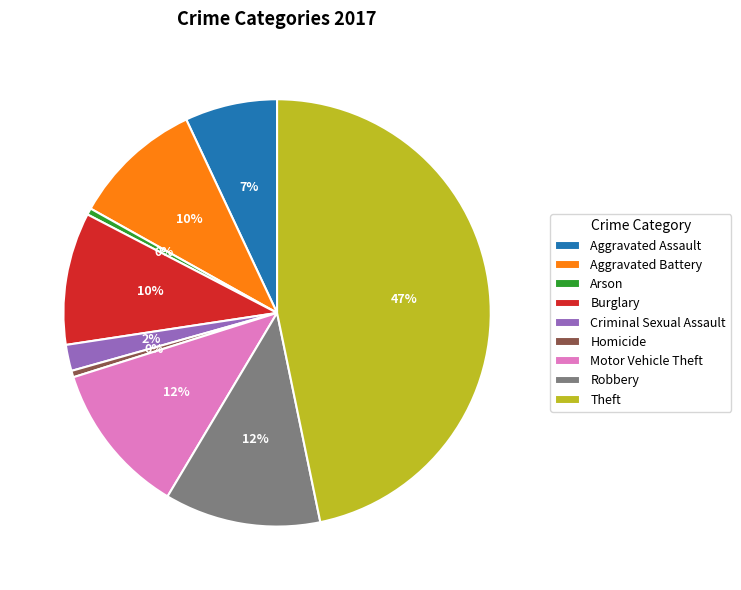

How many segments does this pie chart have?

9